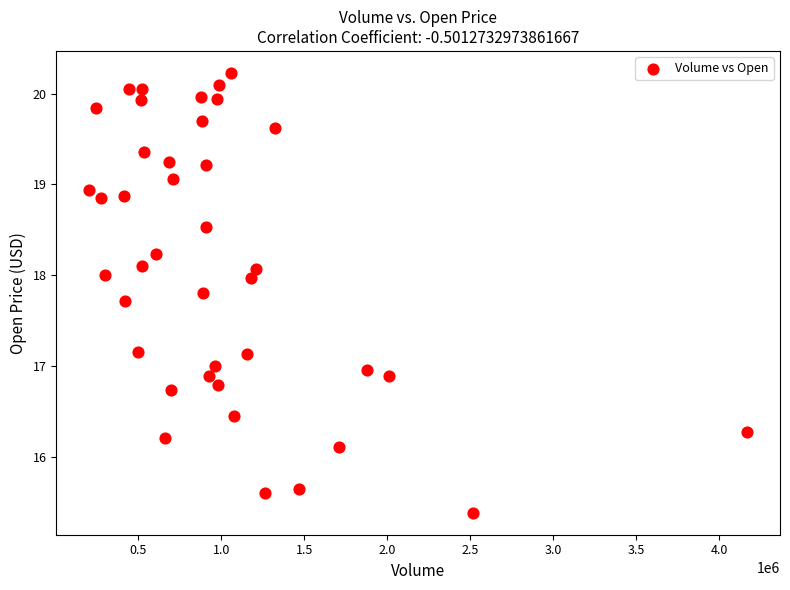

What is the range of X values (max minus min)?

3962400.0